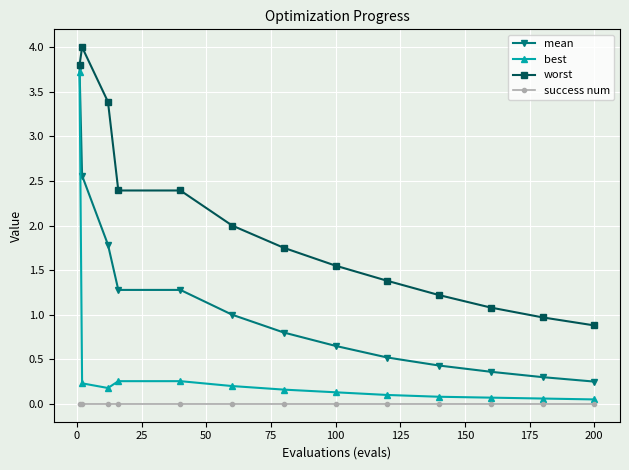

List the series in order of their overall mean, highest first.

worst, mean, best, success num